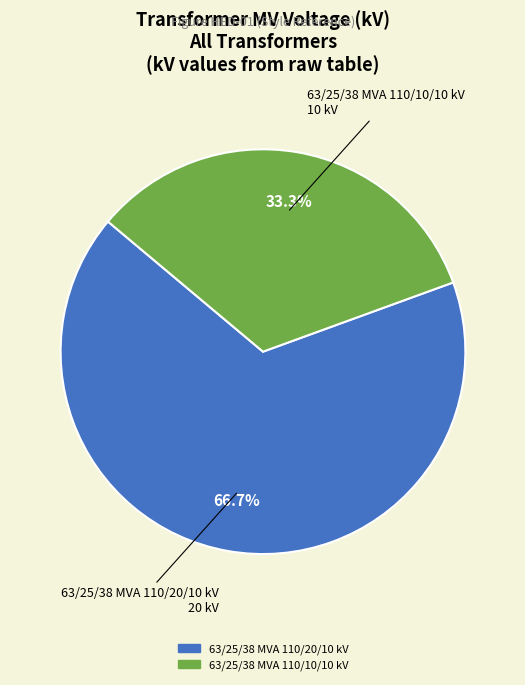

Which category has the biggest portion of the pie?

63/25/38 MVA 110/20/10 kV